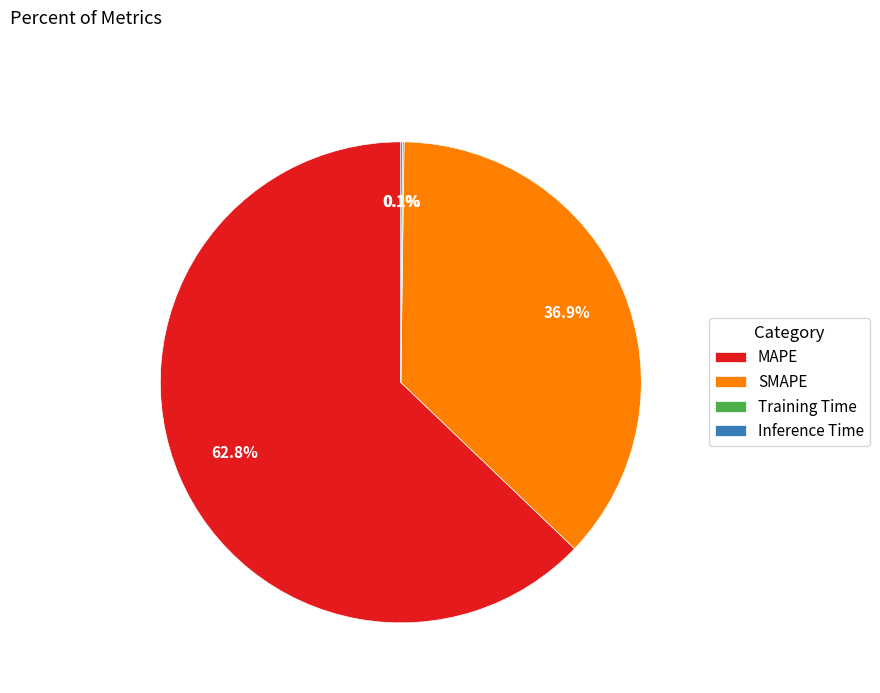

To the nearest percent, what is the difference between the largest and smallest slice percentages?

63%